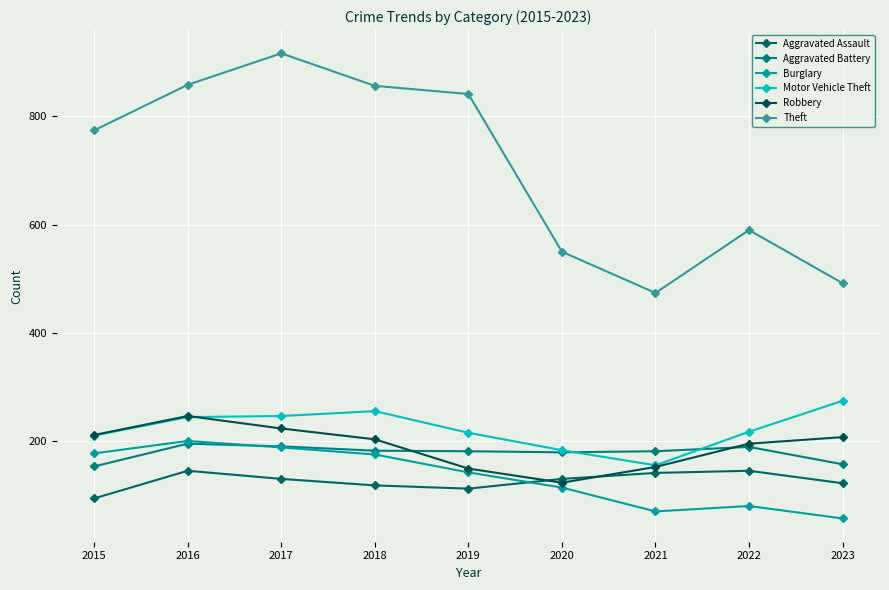

What is the spread (max minus min) of values at 2021?

403